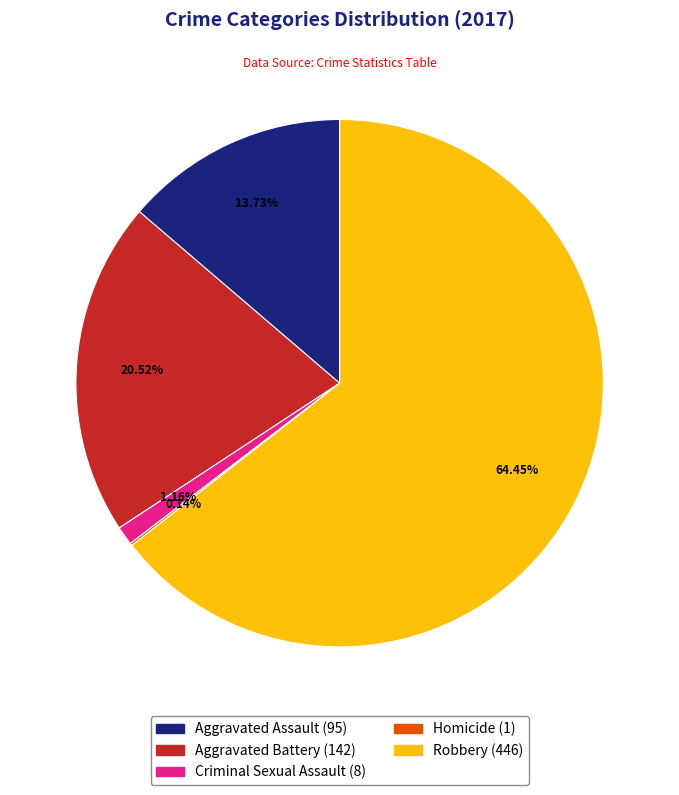

What percentage is NOT represented by Robbery?

35.5%